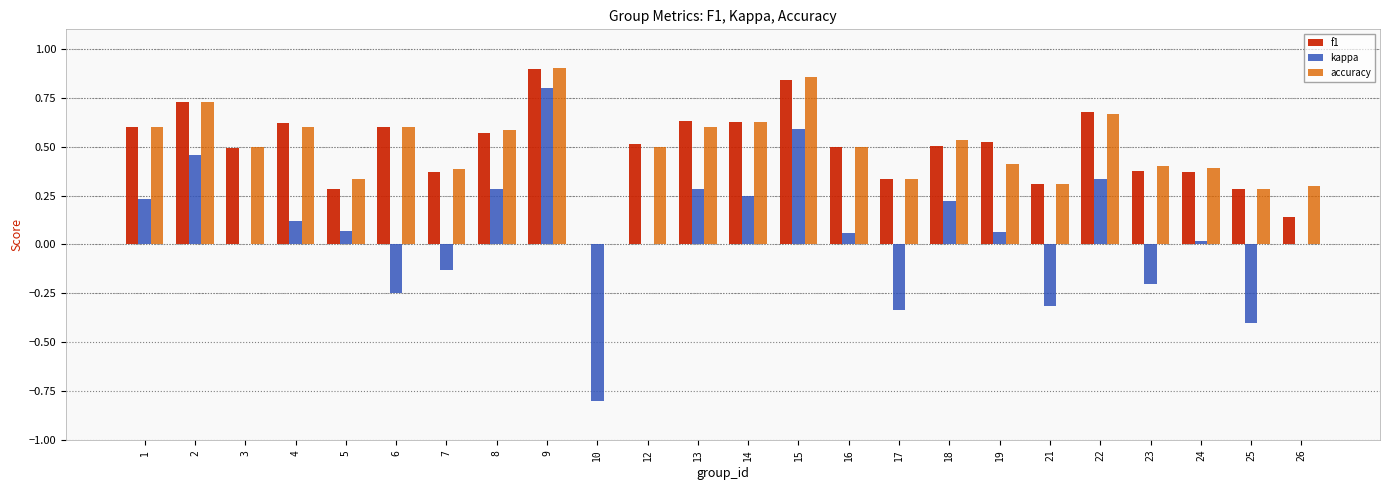

Is the value of accuracy at 24 greater than the value of f1 at 17?

Yes